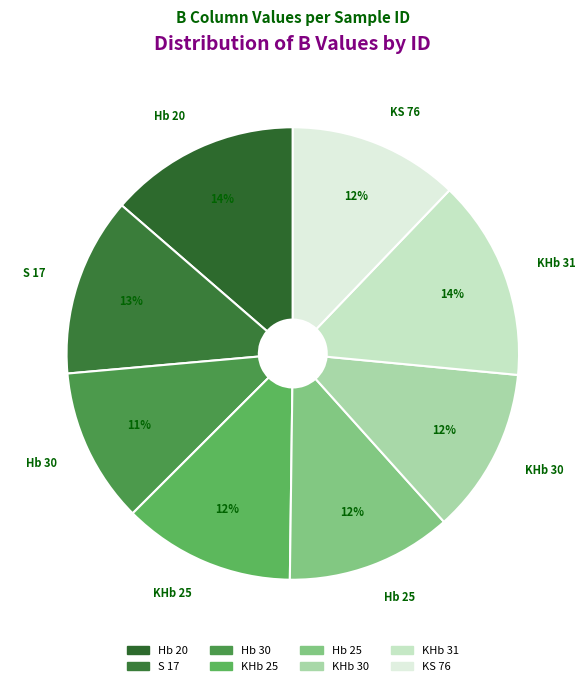

What percentage is the KHb 25 slice, to the nearest percent?

12%